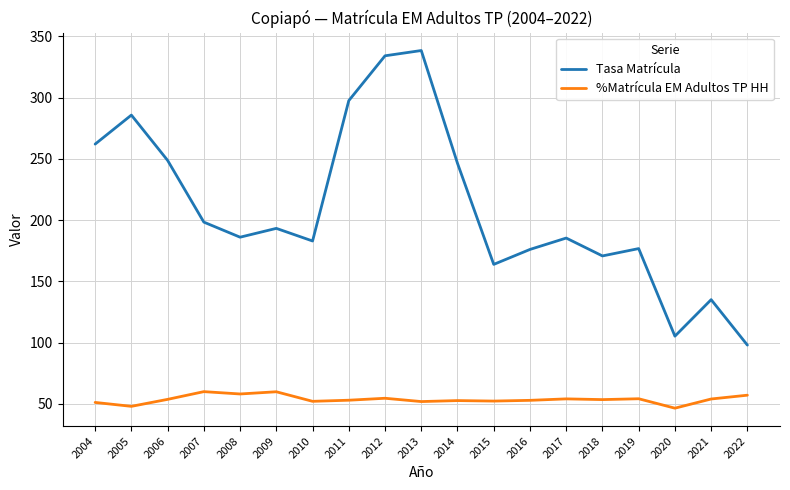

True or false: Tasa Matrícula and %Matrícula EM Adultos TP HH cross at least once.

False